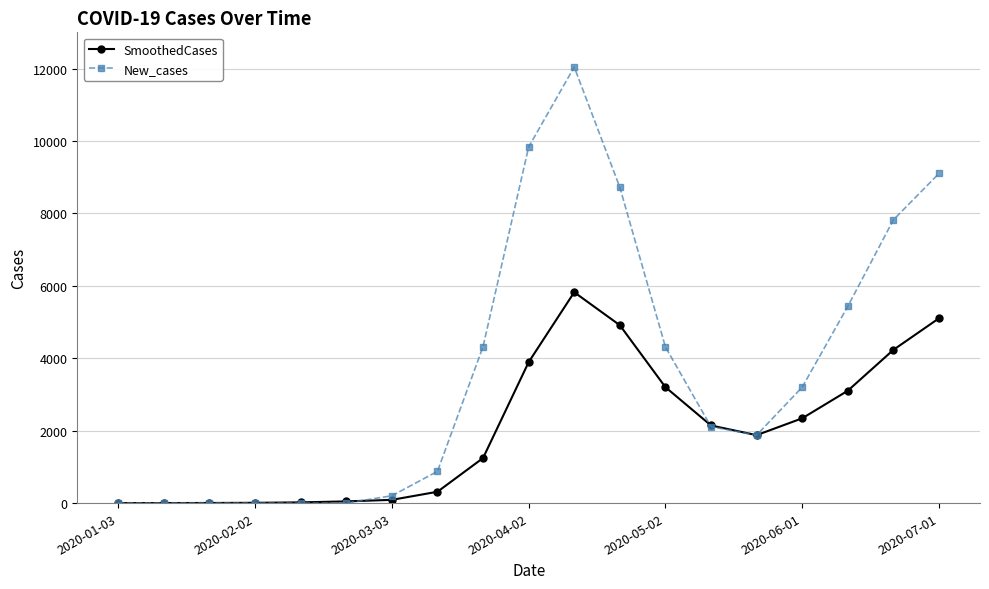

How many values in the SmoothedCases series exceed 1876?

10